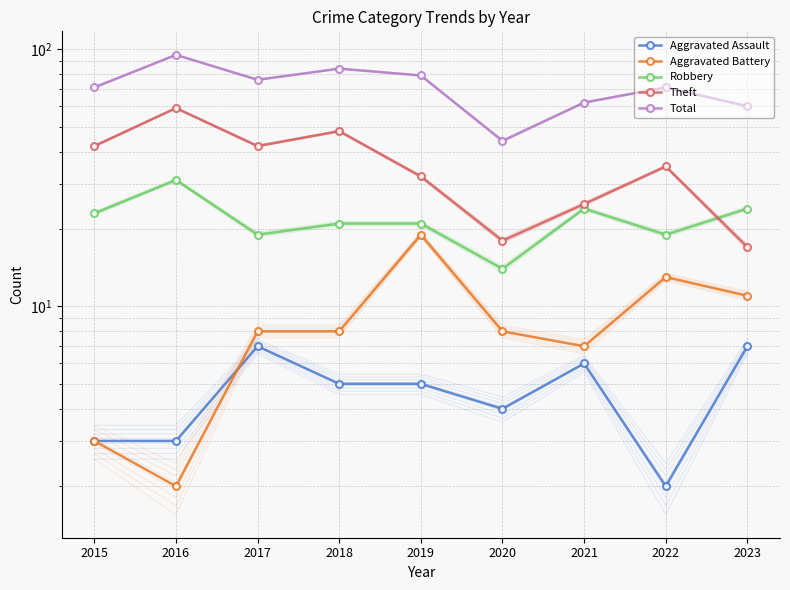

Is it true that Robbery equals 22 at 2020?

False